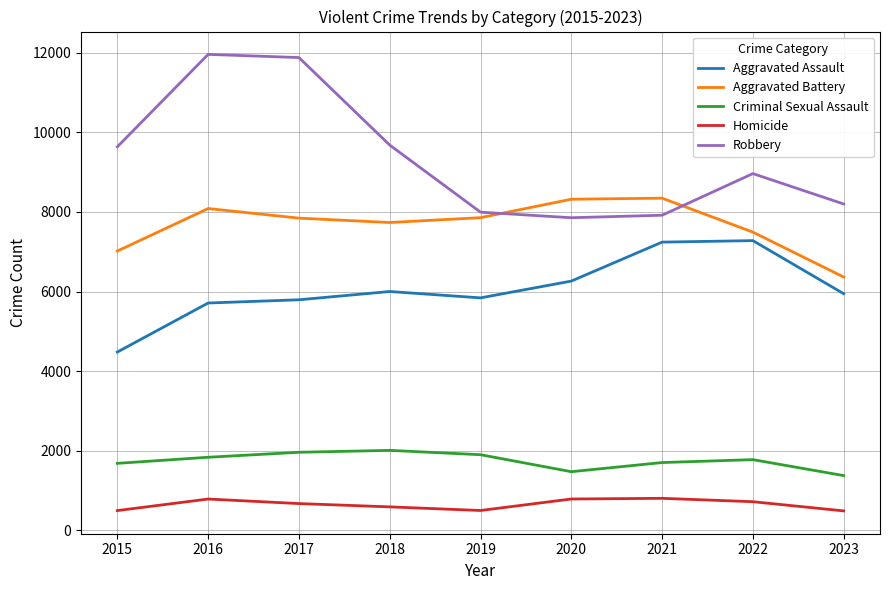

Is the value of Aggravated Assault at 2021 greater than the value of Criminal Sexual Assault at 2023?

Yes